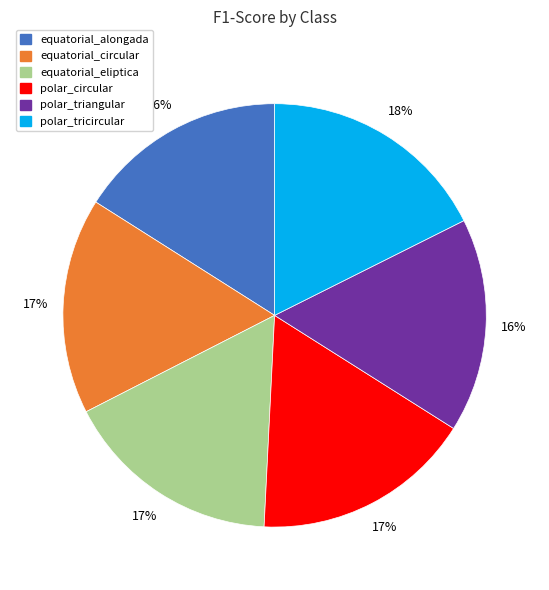

Is it true that equatorial_circular is 17% of the pie?

True